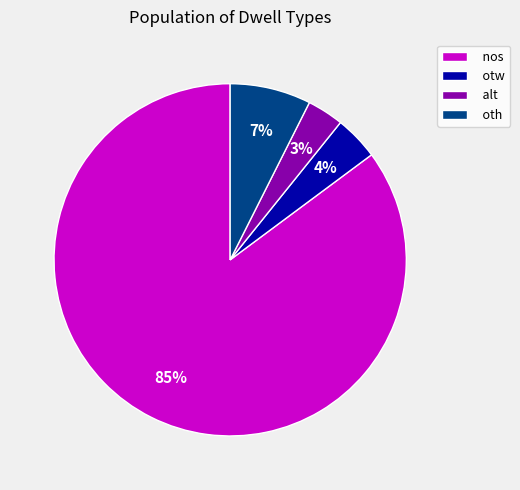

Count the number of slices in the pie.

4